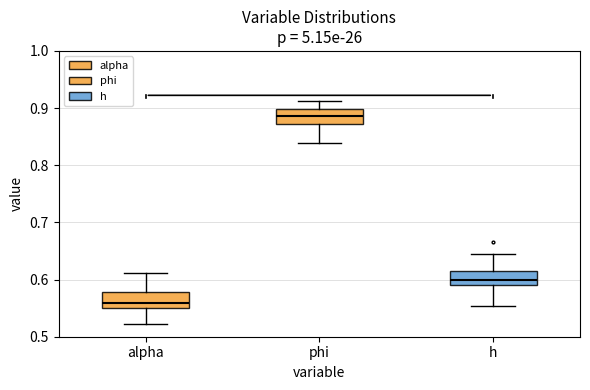

Where does the upper whisker of the box for phi end on the y-axis? The values are not printed on the chart, so give them approximately, as read against the axis.

0.91